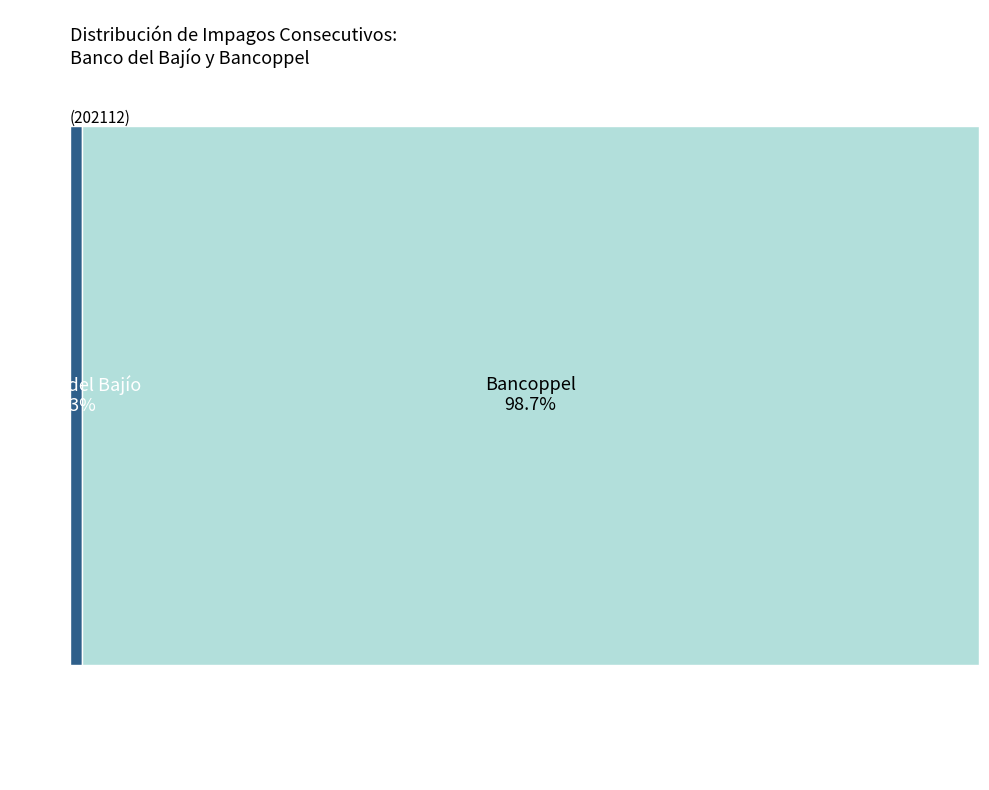

What percentage is NOT represented by Banco del Bajío?

98.7%